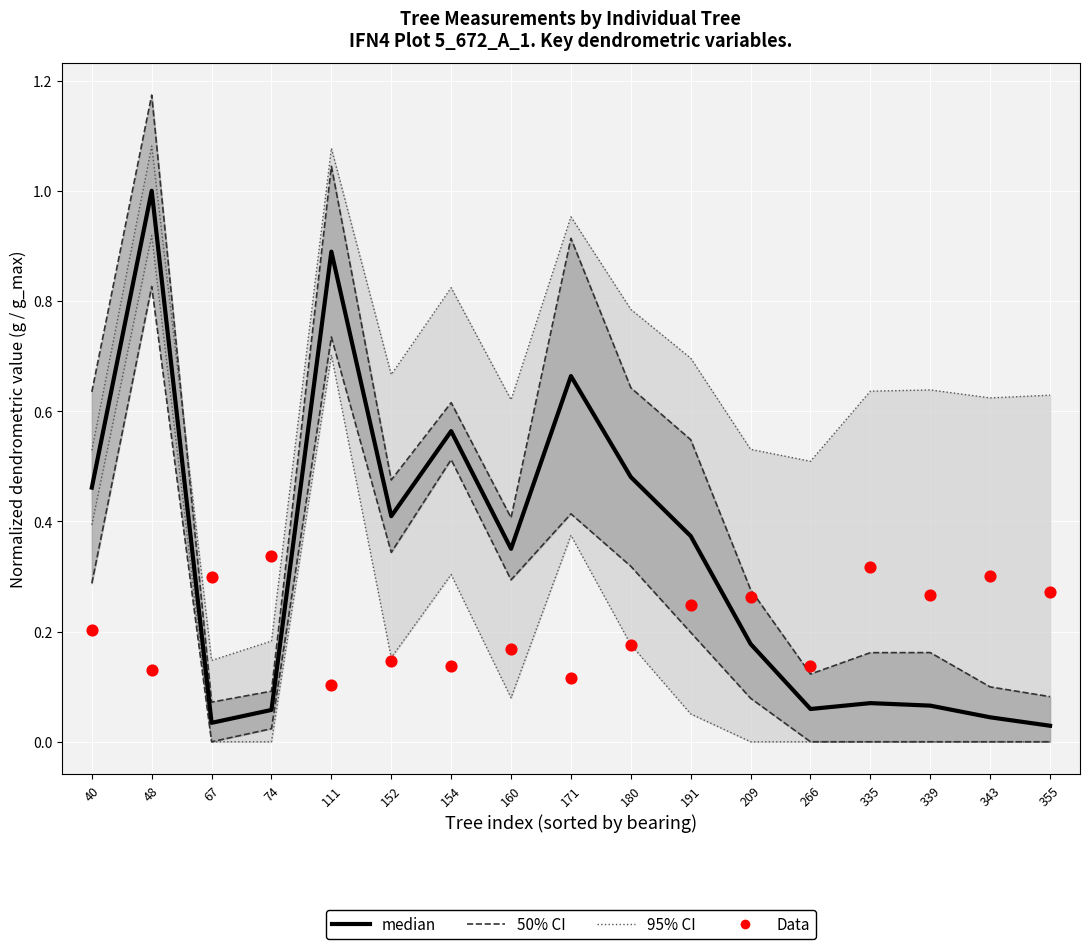

What is the total value across all series at 191?

1.9